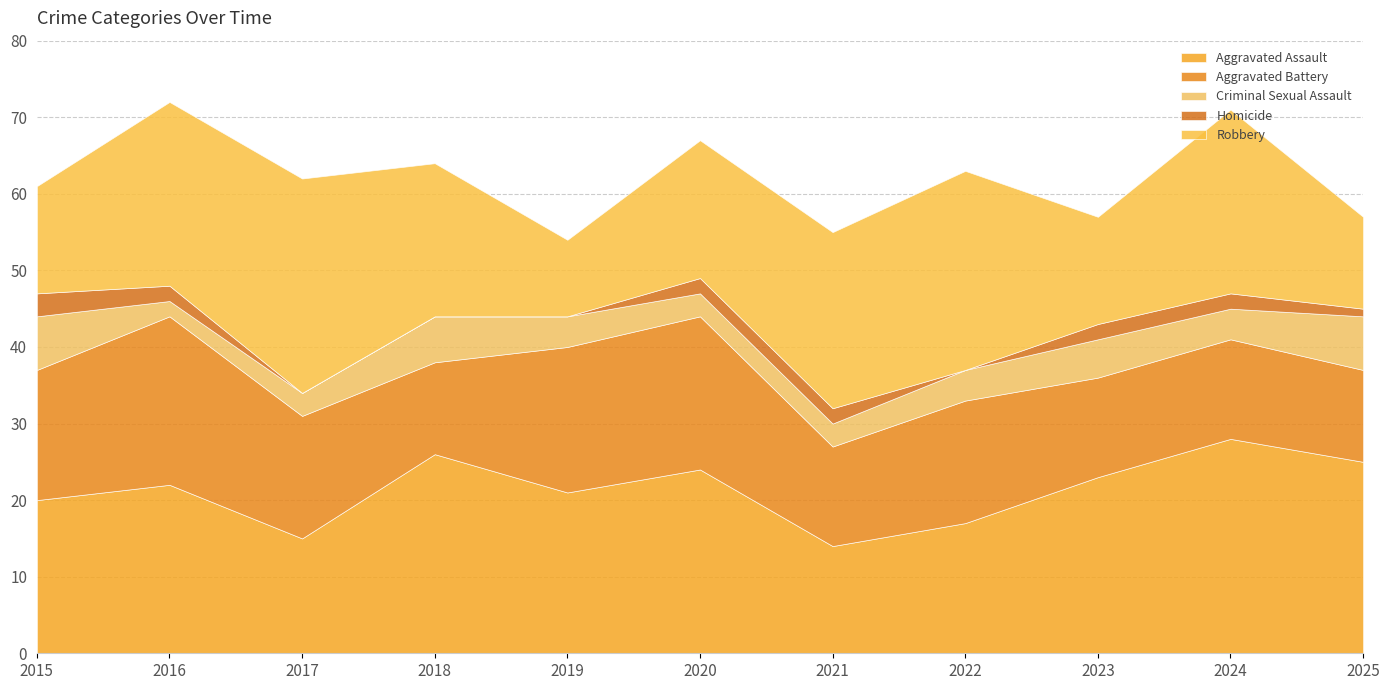

How many data points does each series have?

11